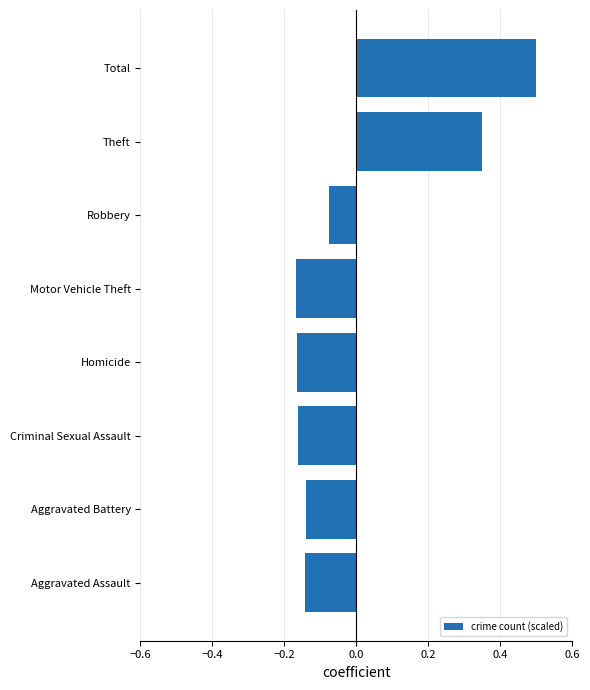

What is the difference between the second highest and minimum values?

0.5